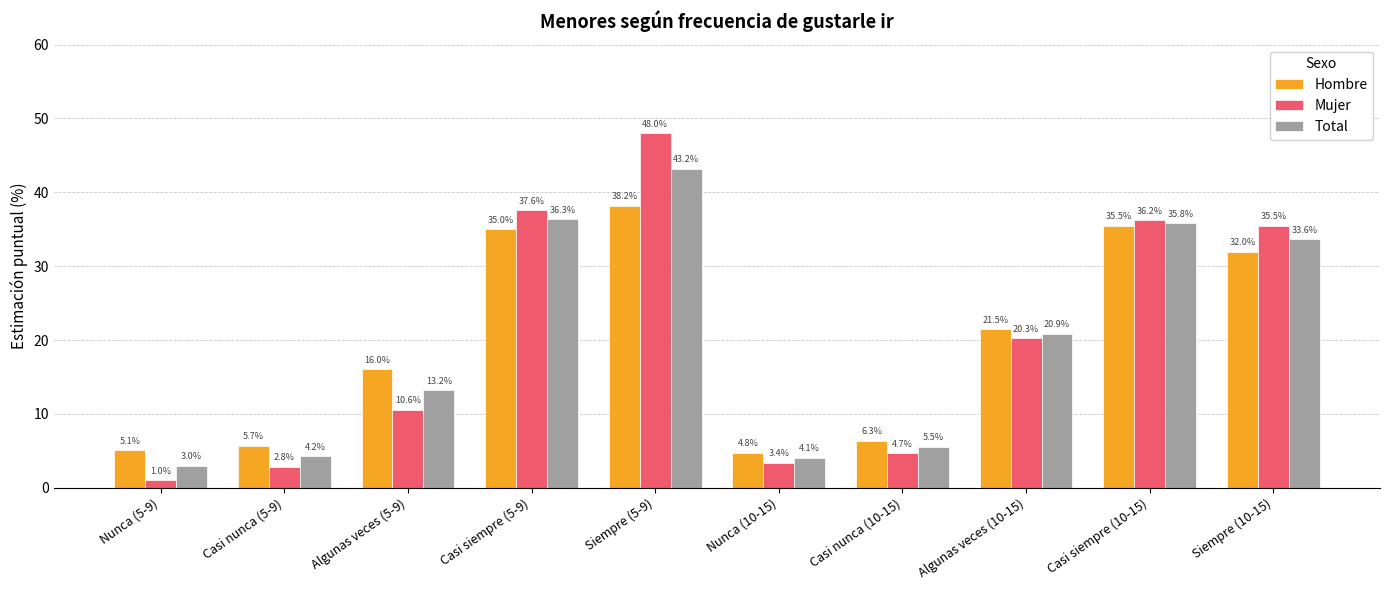

Count the number of categories in the chart.

10